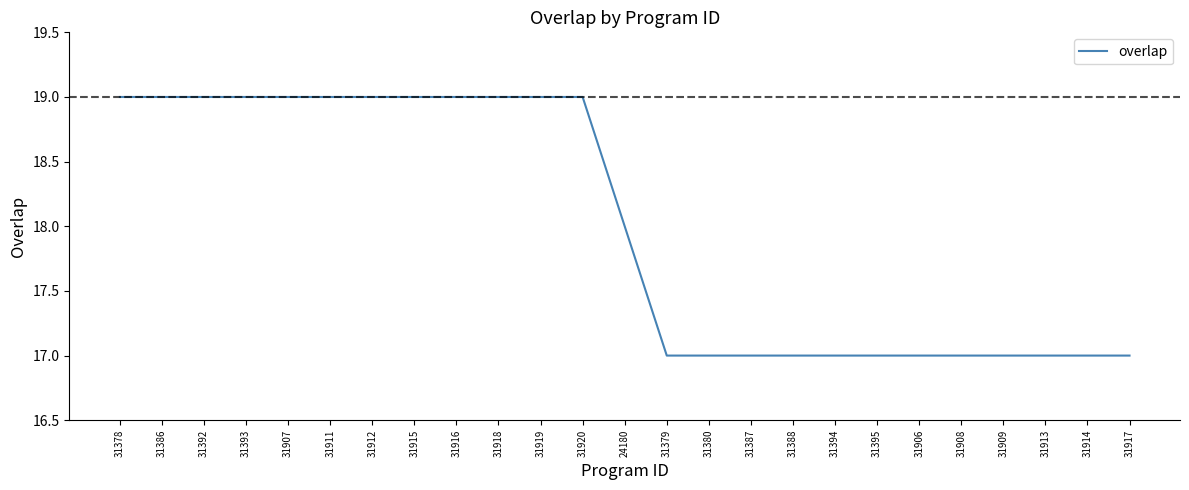

What is the smallest value displayed?

17